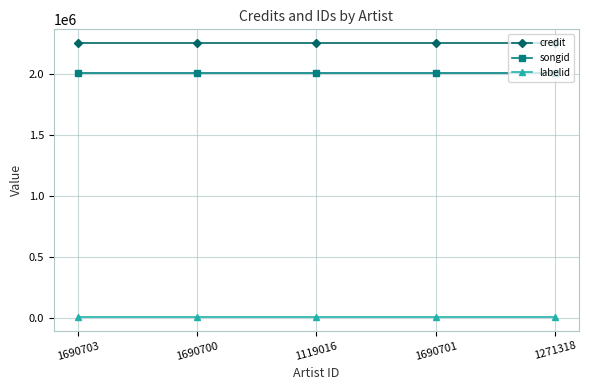

Does the chart have visible grid lines?

Yes